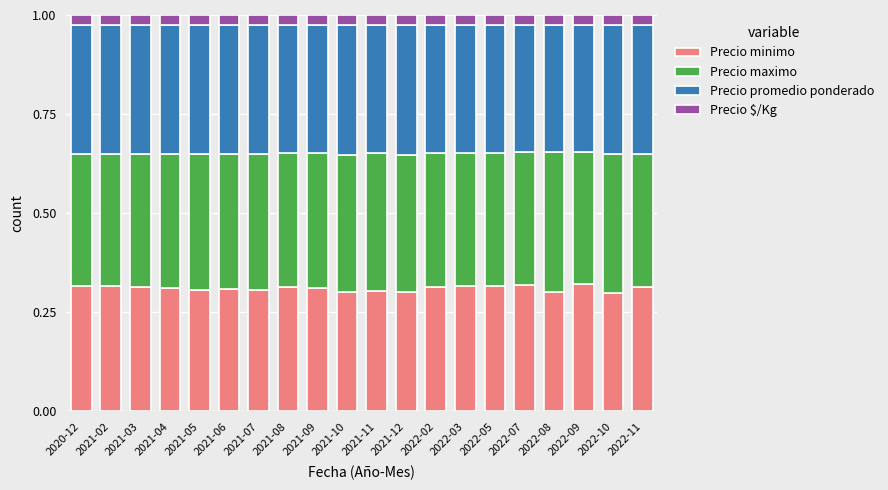

What is the sum of the Precio minimo values at 2022-09 and 2021-07?

0.6